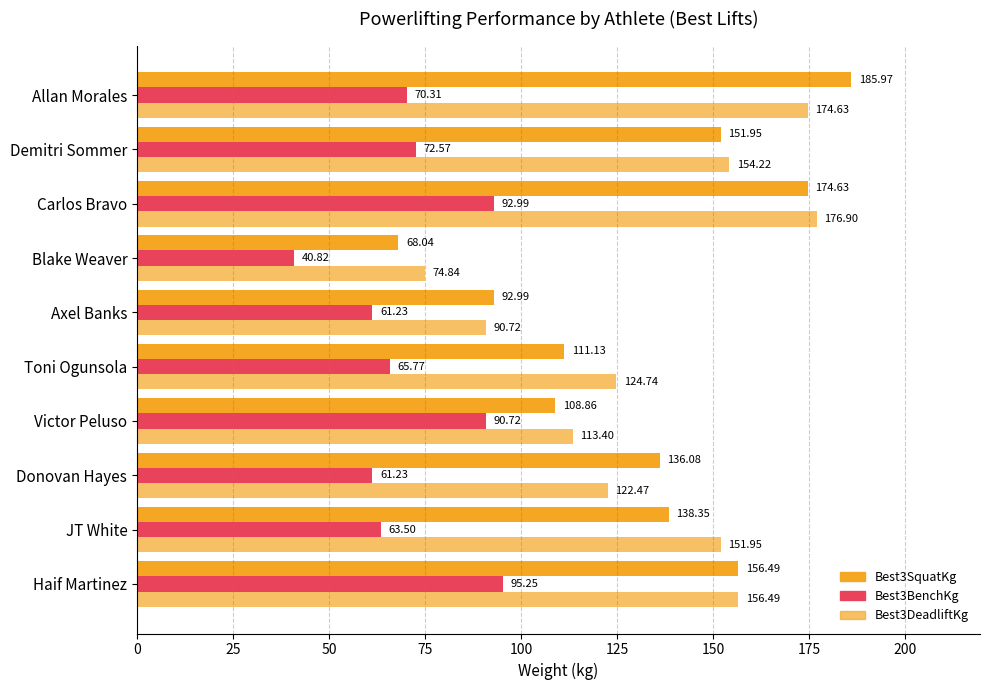

How many data points does each series have?

10